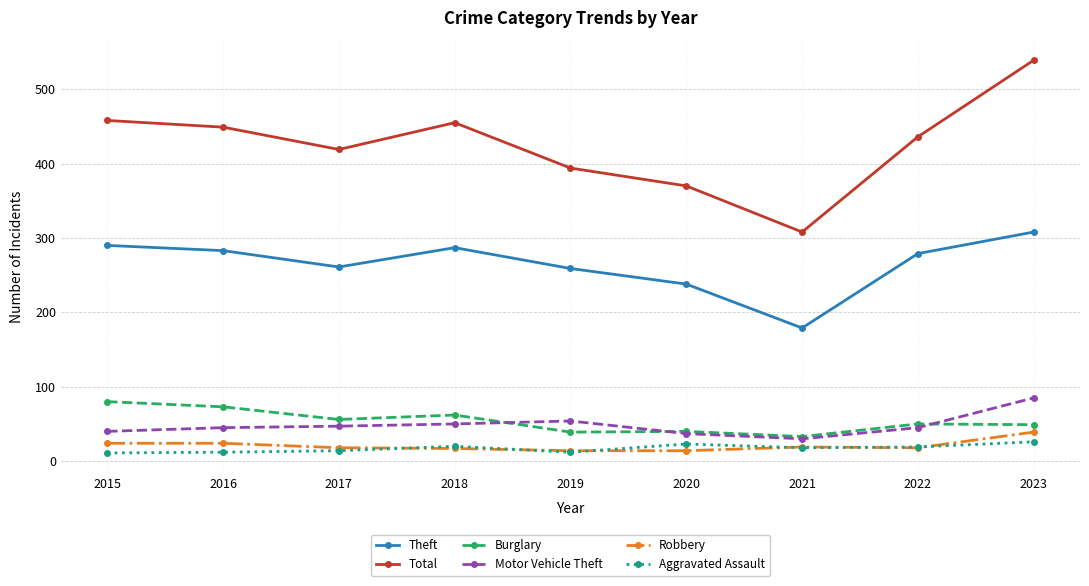

At how many categories does at least one series exceed 511?

1